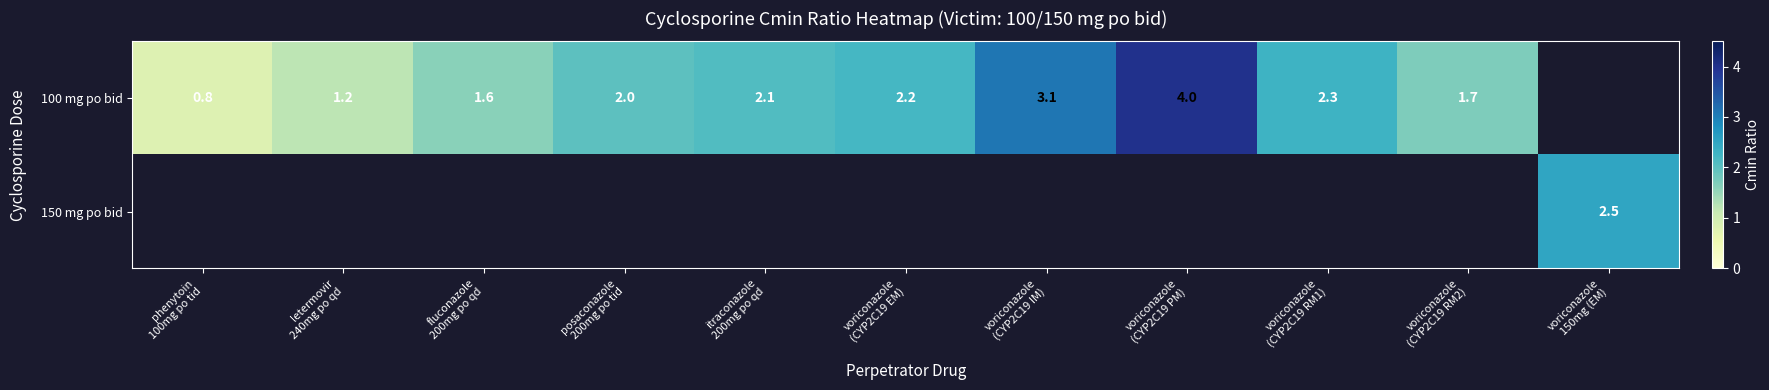

At how many categories does at least one series exceed 1?

10